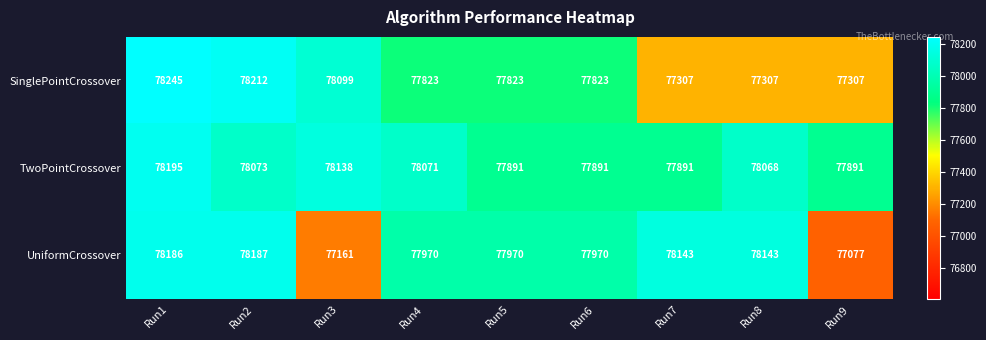

What is the difference between the SinglePointCrossover values at Run7 and Run3?

792